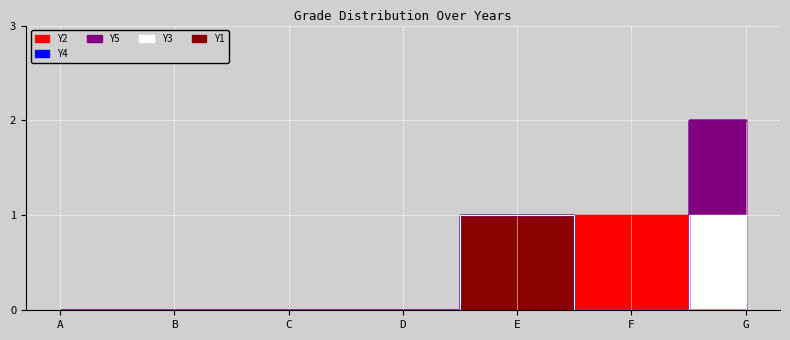

True or false: Y5 and Y3 intersect in this chart.

False